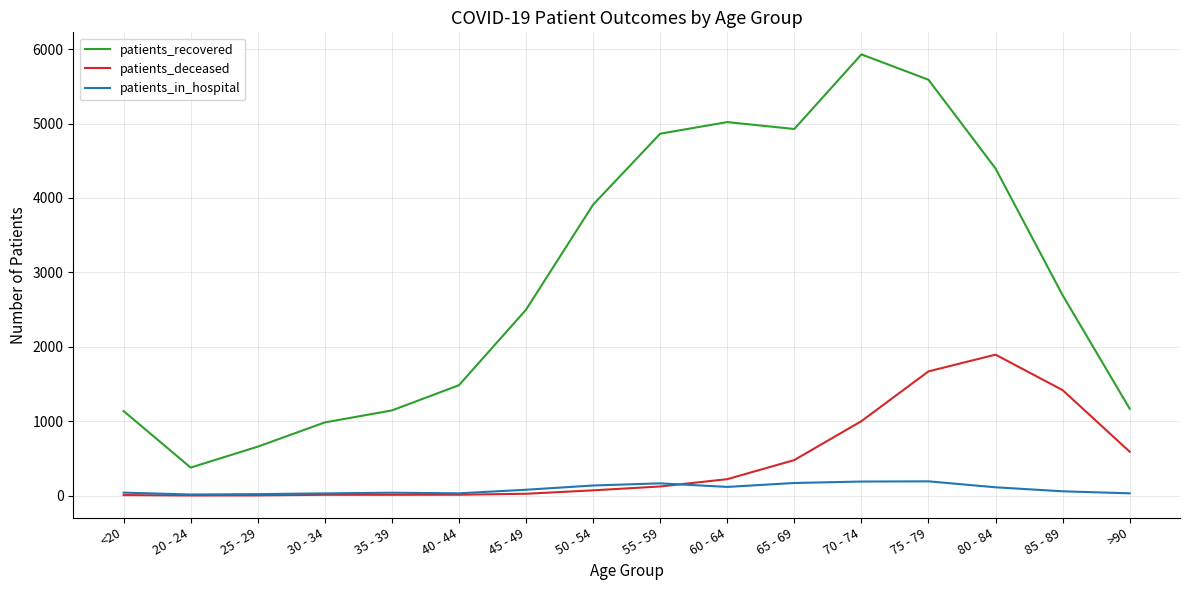

Which series has the largest range (max minus min)?

patients_recovered